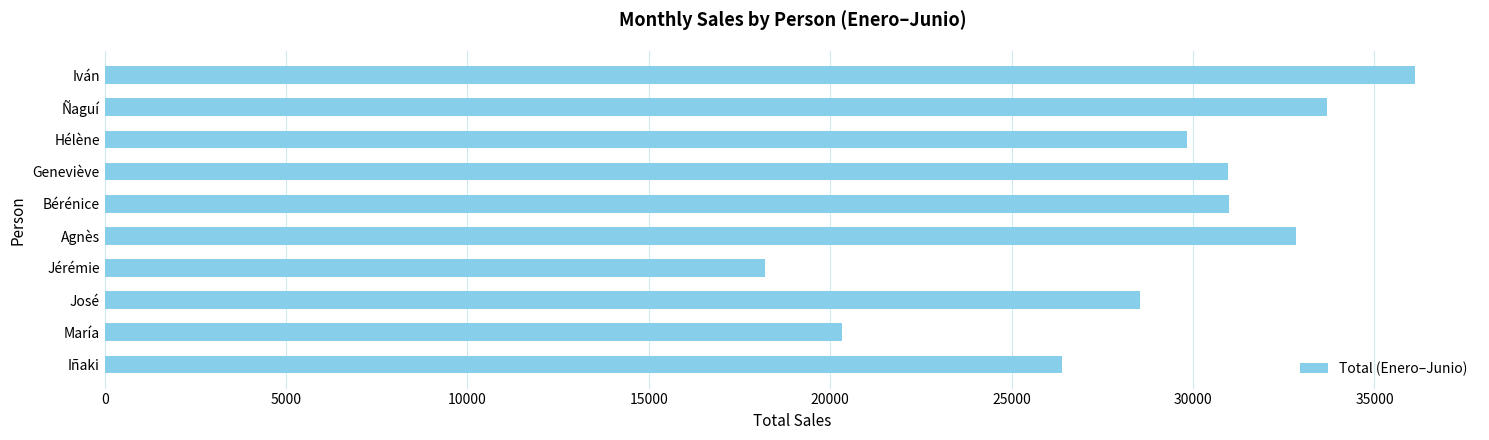

What is the sum of all values?

287860